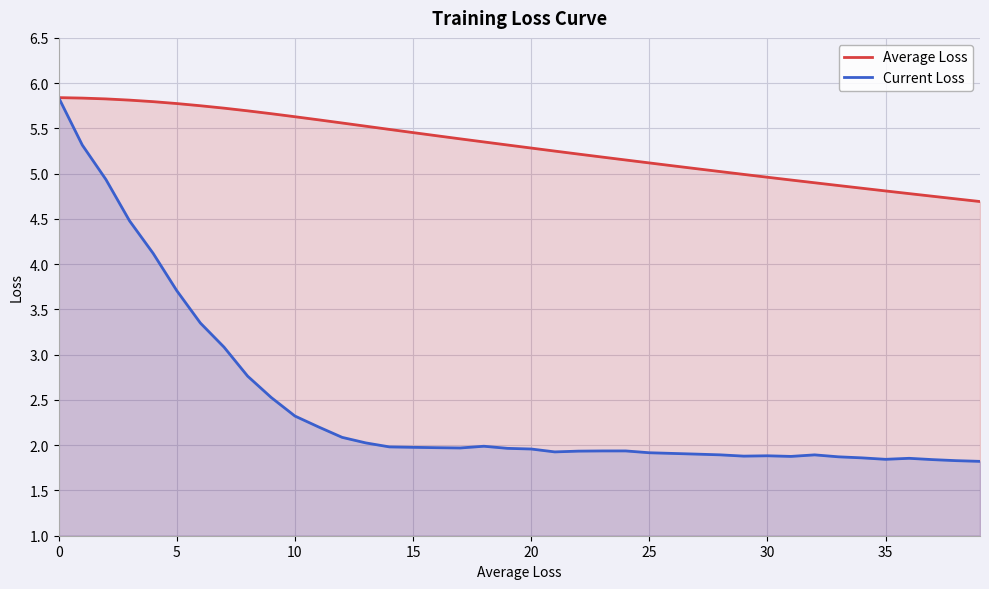

What is the difference between the Current Loss values at 26 and 11?

0.3